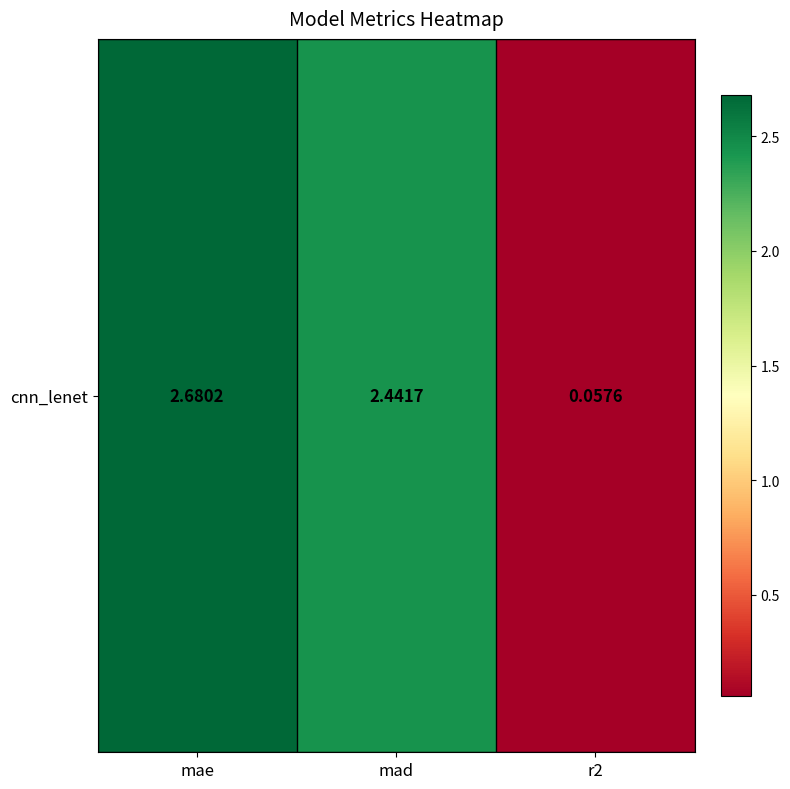

Rank the categories by value from lowest to highest.

r2, mad, mae